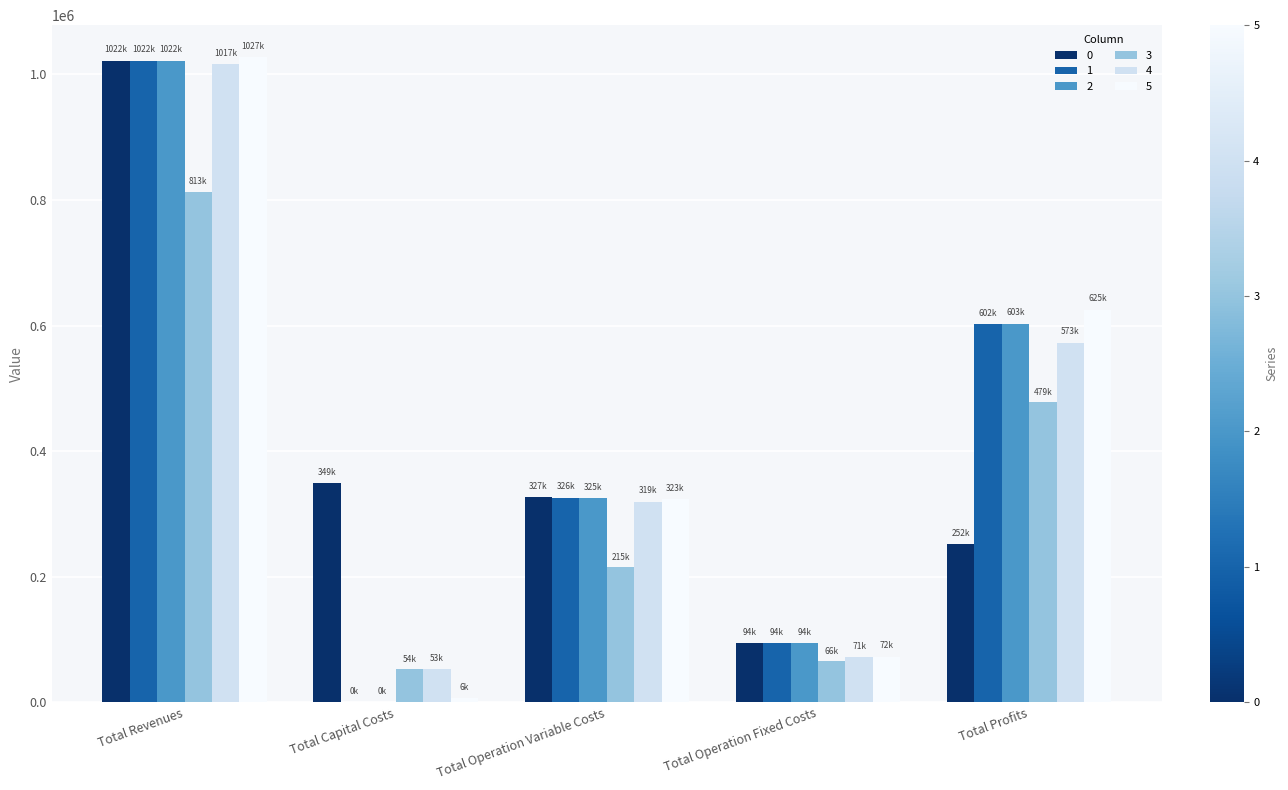

How many groups of bars are there?

5